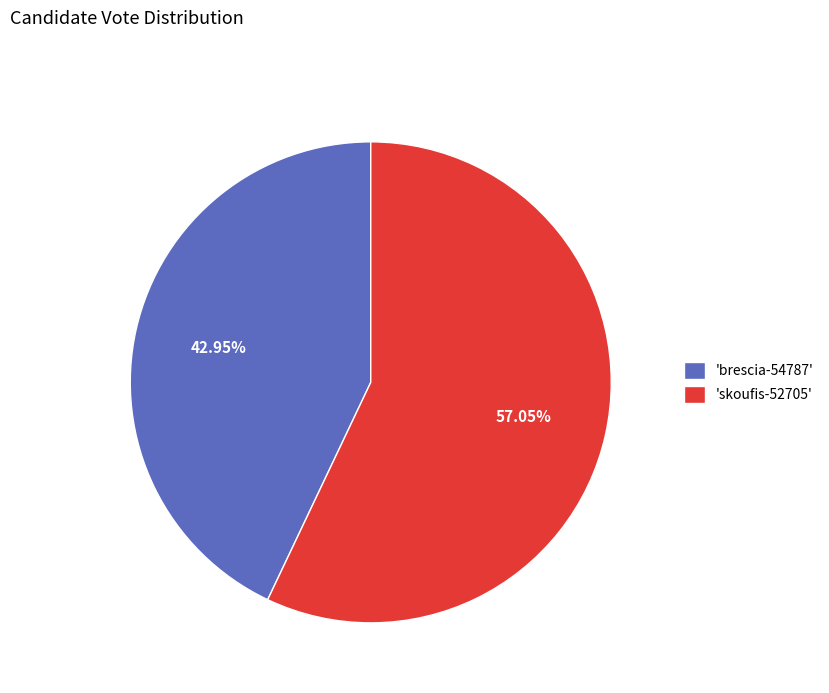

Do 'brescia-54787' and 'skoufis-52705' together represent more than half of the pie?

Yes